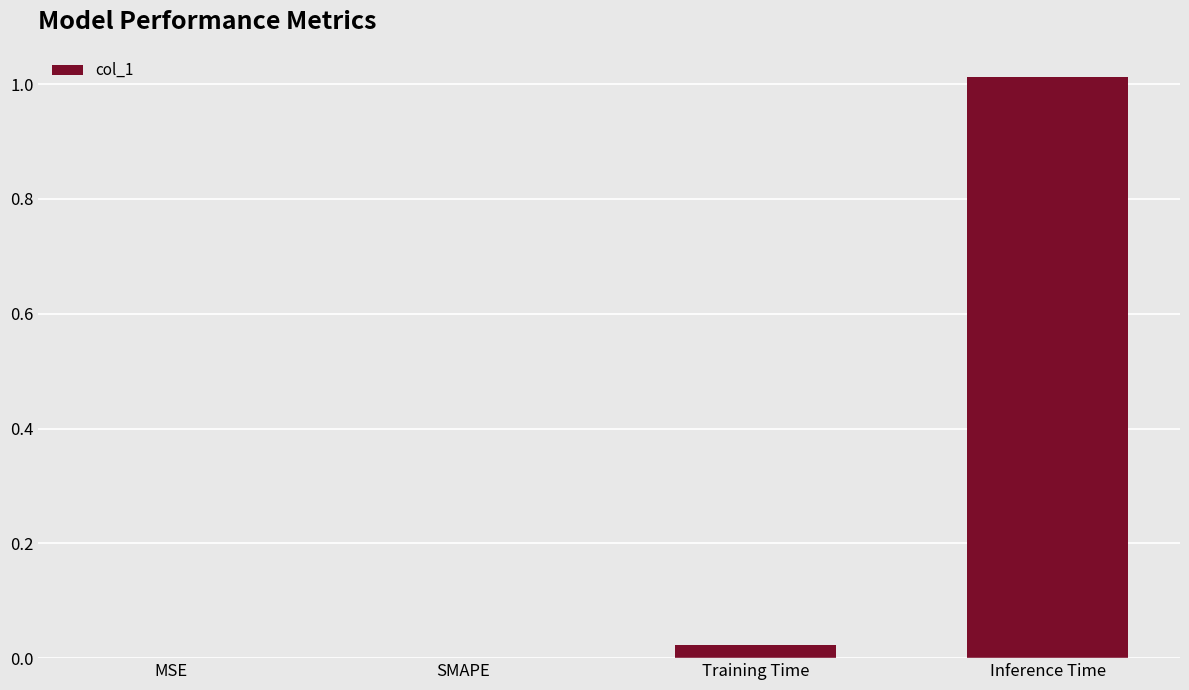

Which label corresponds to the largest value in the chart?

Inference Time